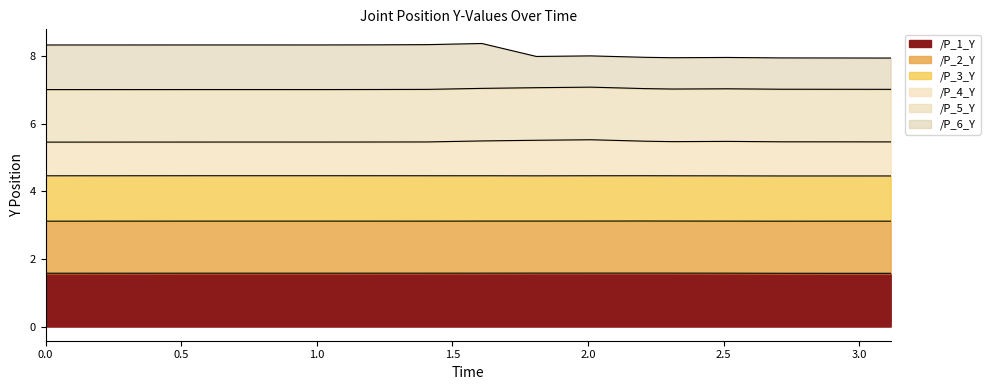

Is the value of /P_1_Y at 0.0 greater than the value of /P_4_Y at 1.2063713073730469?

No